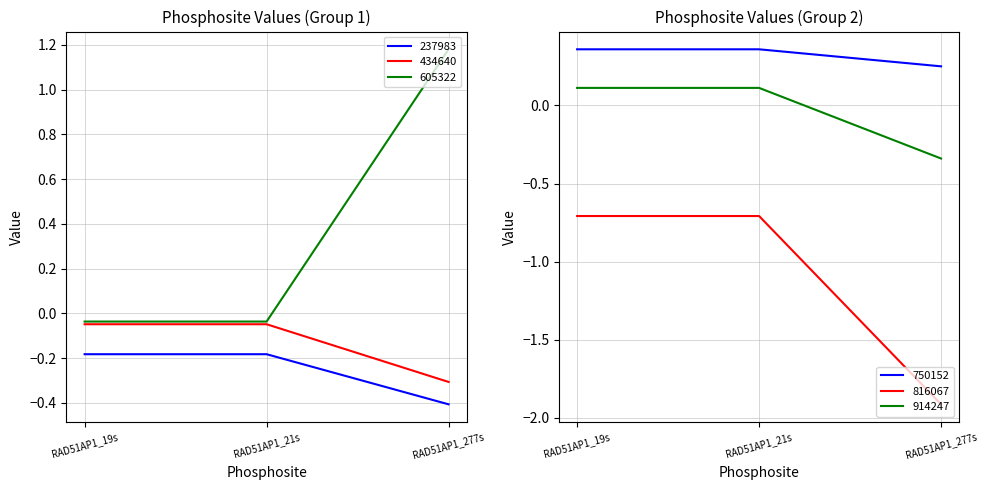

What is the label of the 1st point from the right?

RAD51AP1_277s